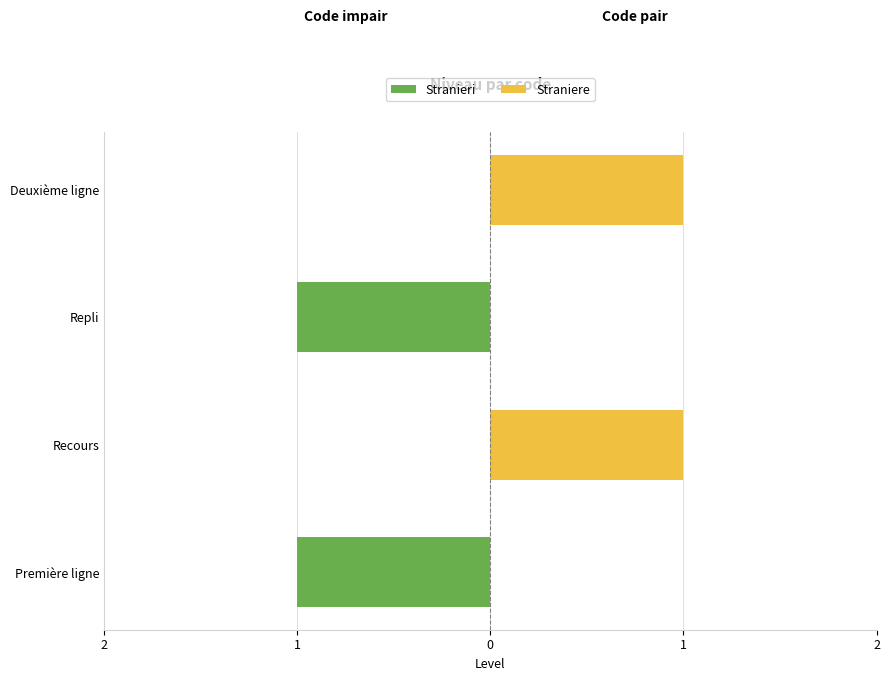

Which series has the largest total across all categories?

Straniere